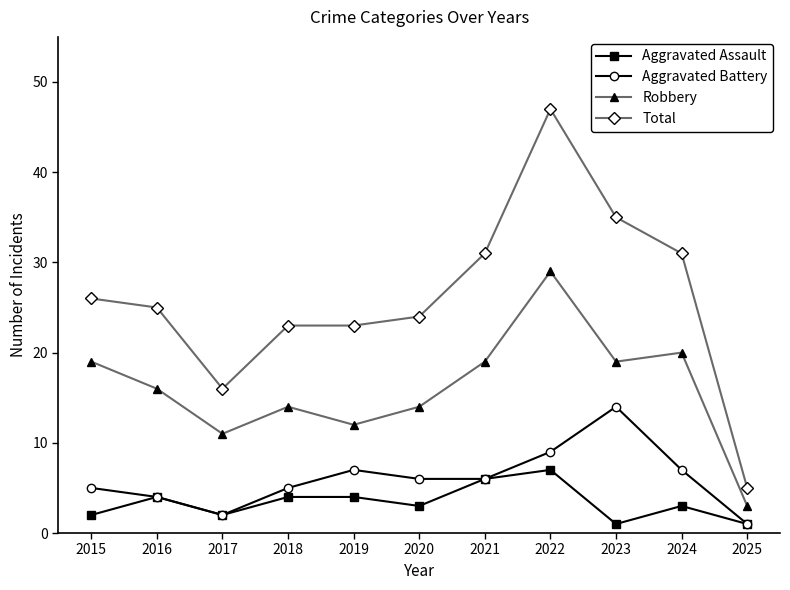

Does the chart have visible grid lines?

No